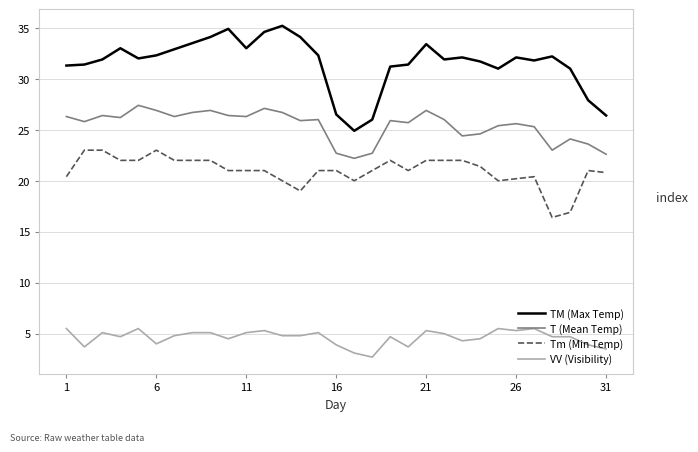

List the series in order of their peak value, lowest first.

VV (Visibility), Tm (Min Temp), T (Mean Temp), TM (Max Temp)